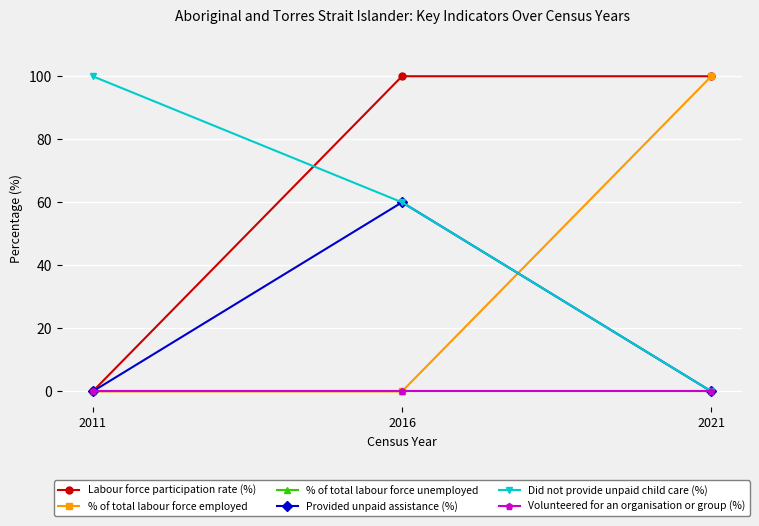

Is this an area chart (filled region under the line)?

No